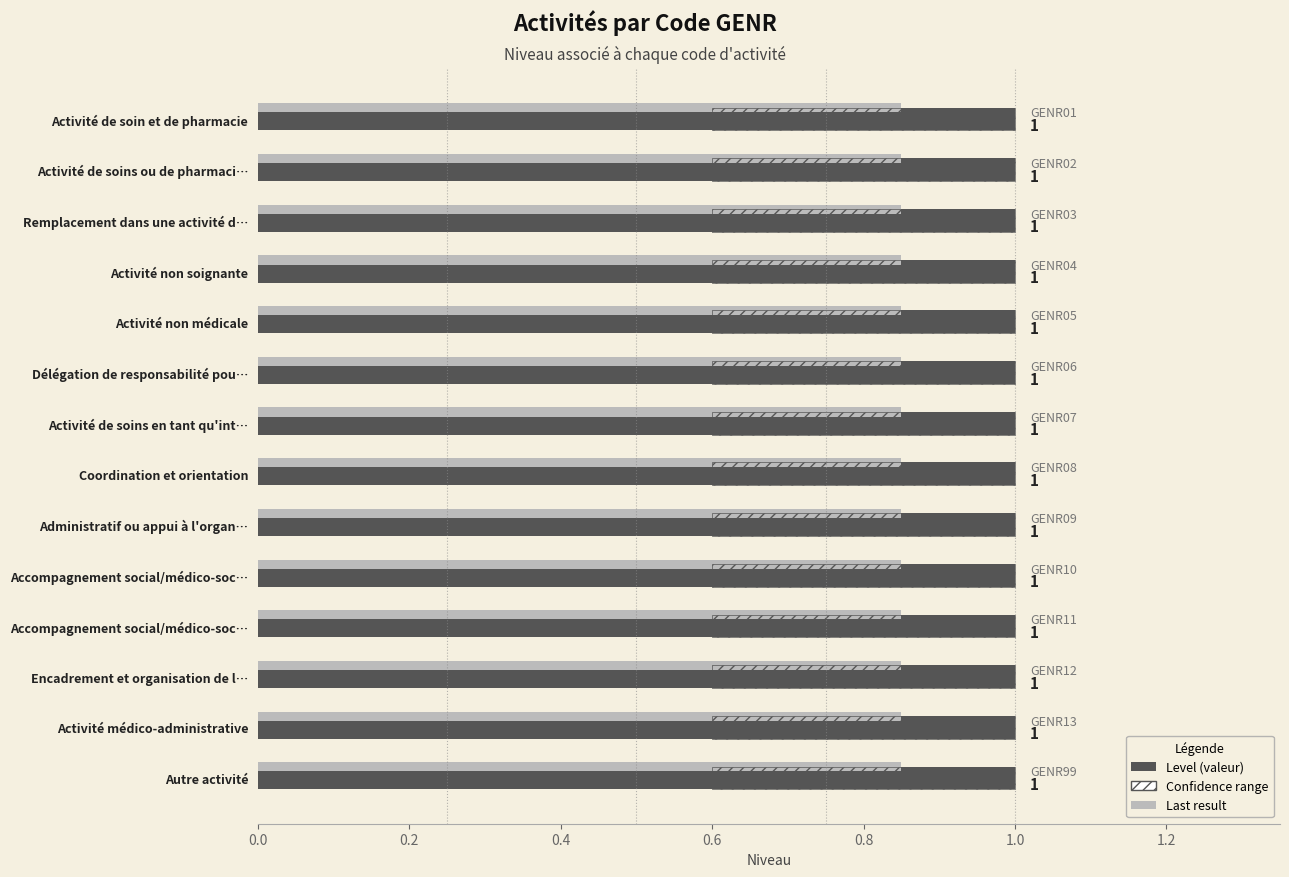

What is the sum of the Last result values at 0.8 and 0.4?

0.4